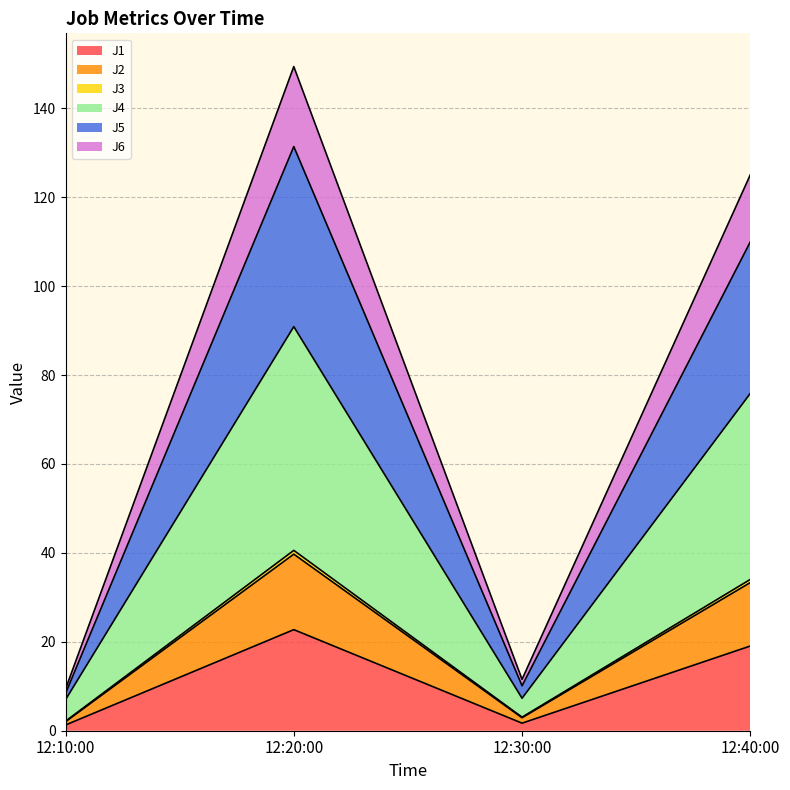

What is the average value of the J5 series?

19.9